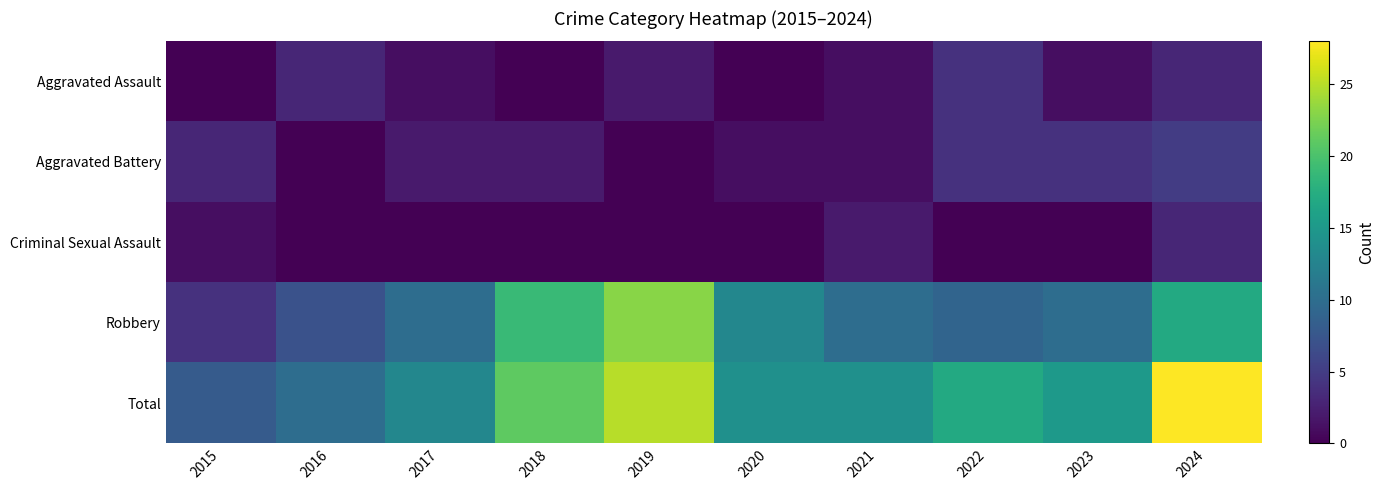

At how many categories does at least one series exceed 16?

4